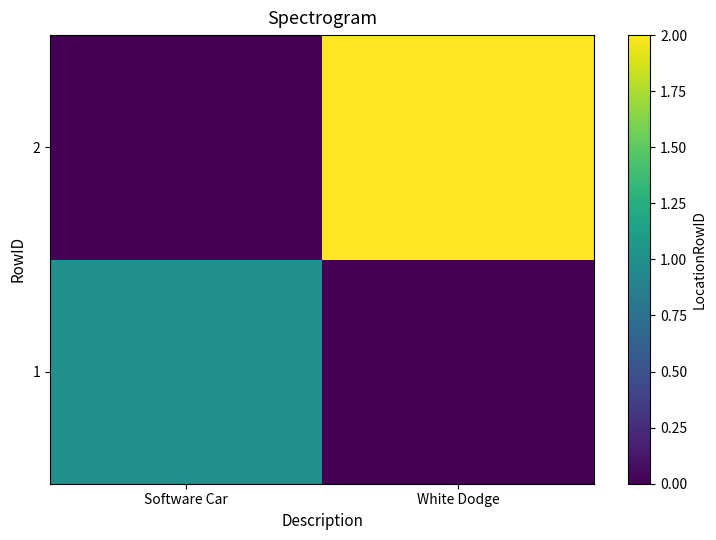

Reading right to left, what are all the values shown in this chart?

1: White Dodge=0	Software Car=1
2: White Dodge=2	Software Car=0